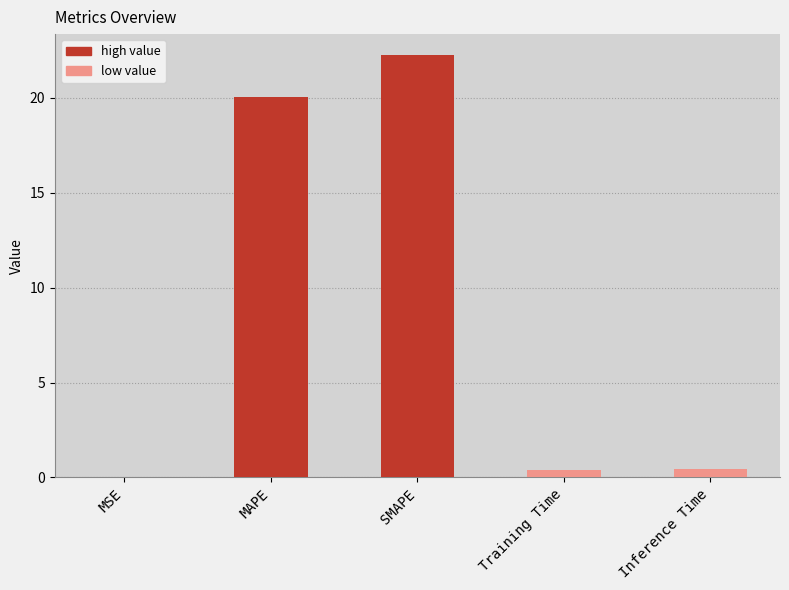

What is the difference between the values at SMAPE and MSE?

22.2